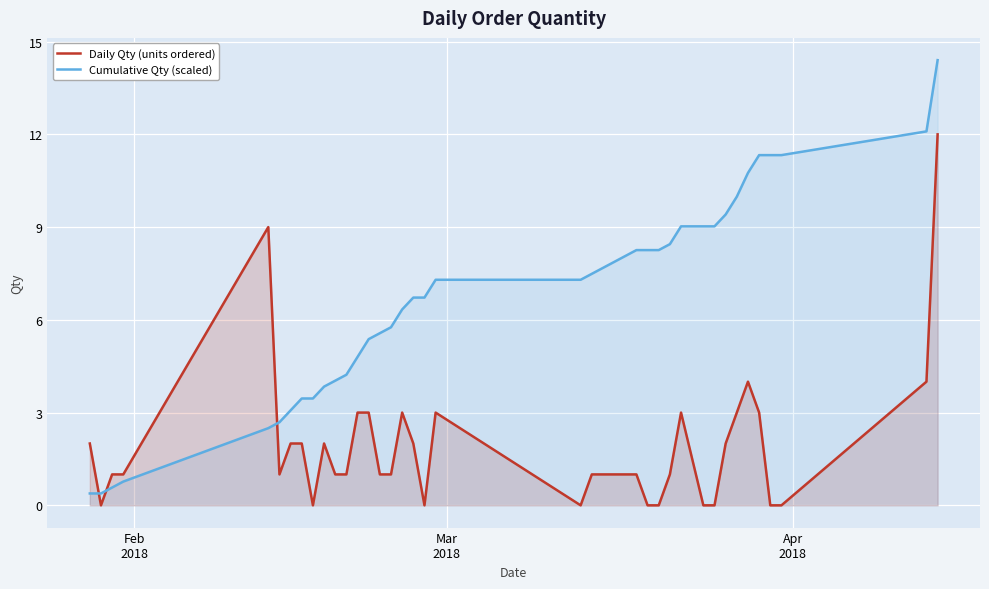

Reading right to left, what are all the values shown in this chart?

Daily Qty (units ordered): 12.0	4.0	0.0	0.0	3.0	4.0	3.0	2.0	0.0	0.0	3.0	1.0	0.0	0.0	1.0	1.0	1.0	1.0	1.0	0.0	3.0	0.0	2.0	3.0	1.0	1.0	3.0	3.0	1.0	1.0	2.0	0.0	2.0	2.0	1.0	9.0	1.0	1.0	0.0	2.0
Cumulative Qty (scaled): 14.4	12.1	11.3	11.3	11.3	10.8	10.0	9.4	9.0	9.0	9.0	8.4	8.3	8.3	8.3	8.1	7.9	7.7	7.5	7.3	7.3	6.7	6.7	6.3	5.8	5.6	5.4	4.8	4.2	4.0	3.8	3.5	3.5	3.1	2.7	2.5	0.8	0.6	0.4	0.4